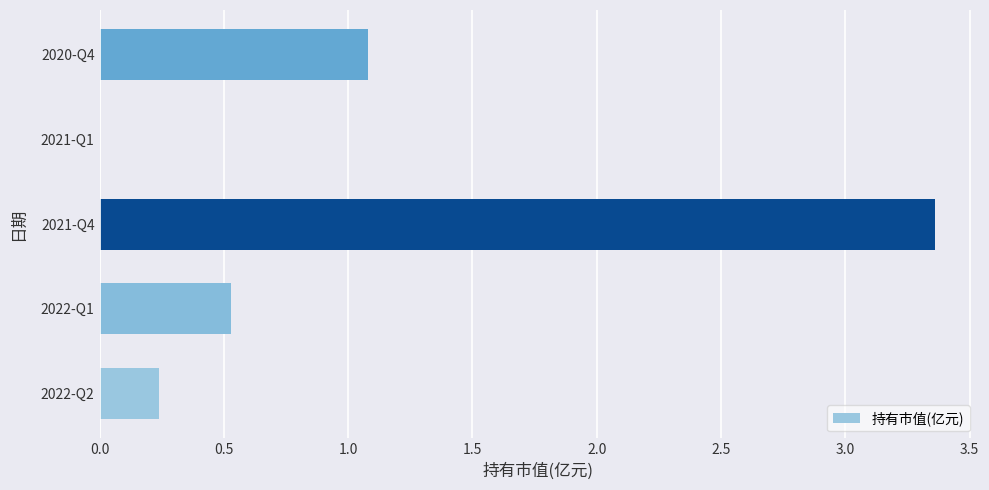

The value at 2021-Q4 is 5.0. True or false?

False